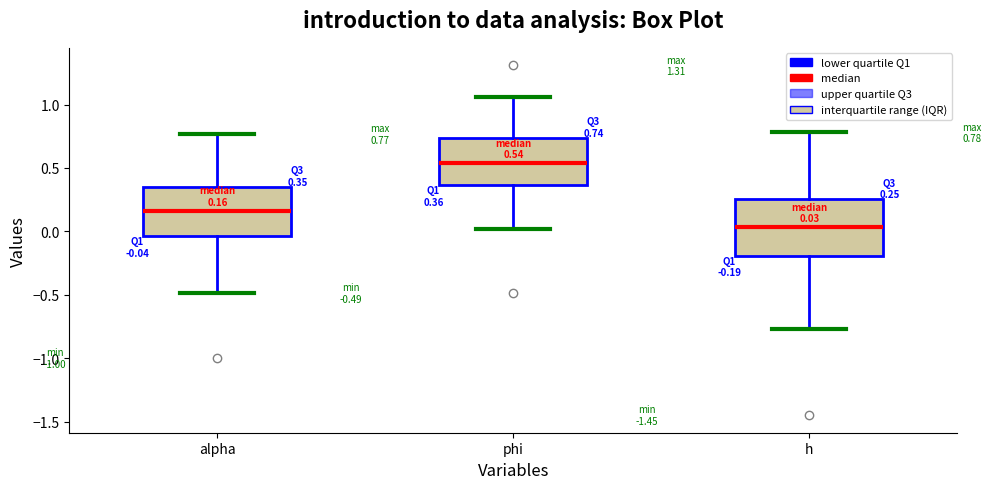

Which box's median line is the lowest?

h